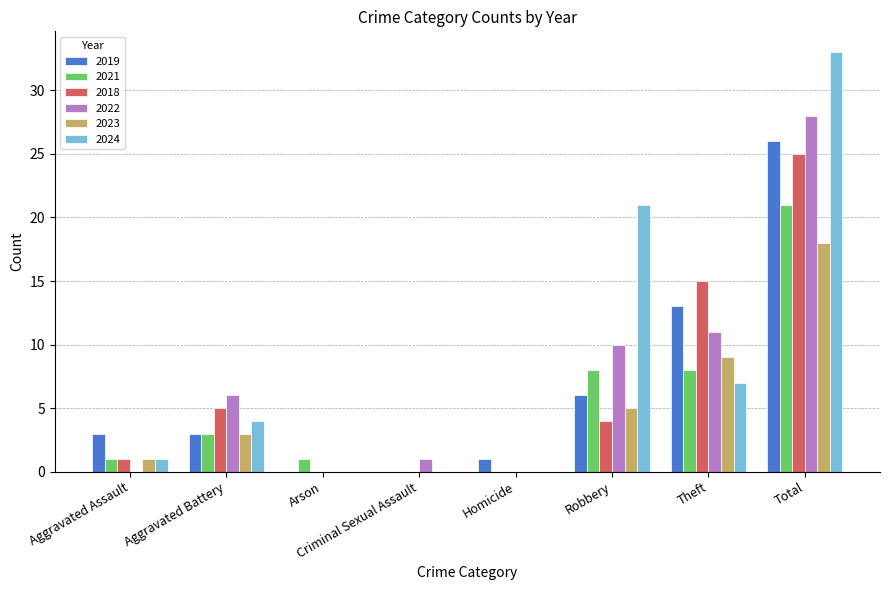

What is the total value across all series at Aggravated Battery?

24